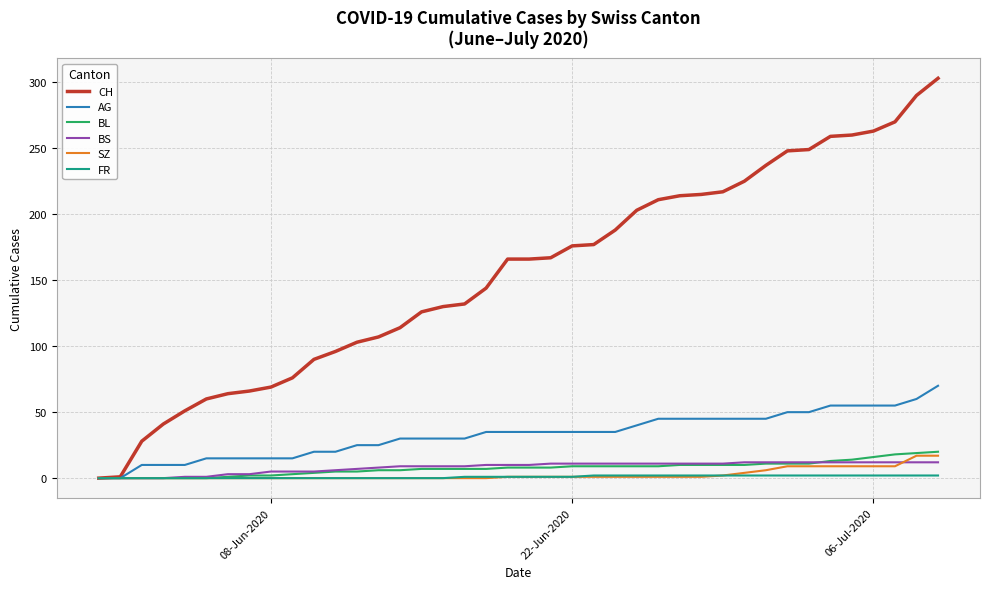

What are all the series names shown in the legend?

CH, AG, BL, BS, SZ, FR